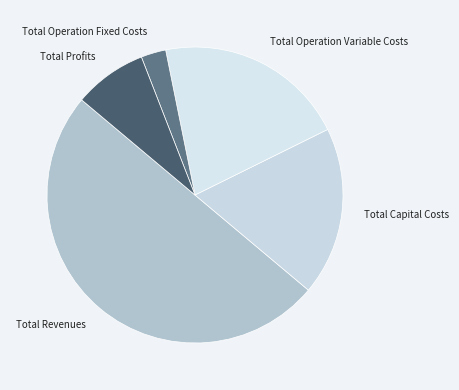

Which has a higher value, Total Operation Variable Costs or Total Revenues?

Total Revenues